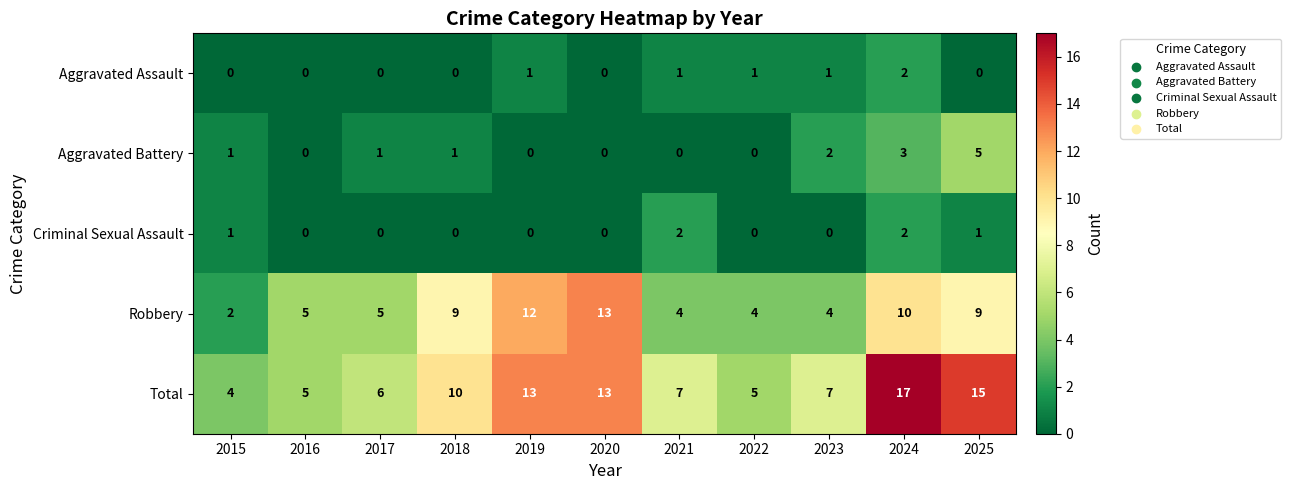

The value of Aggravated Assault at 2016 is 1. True or false?

False